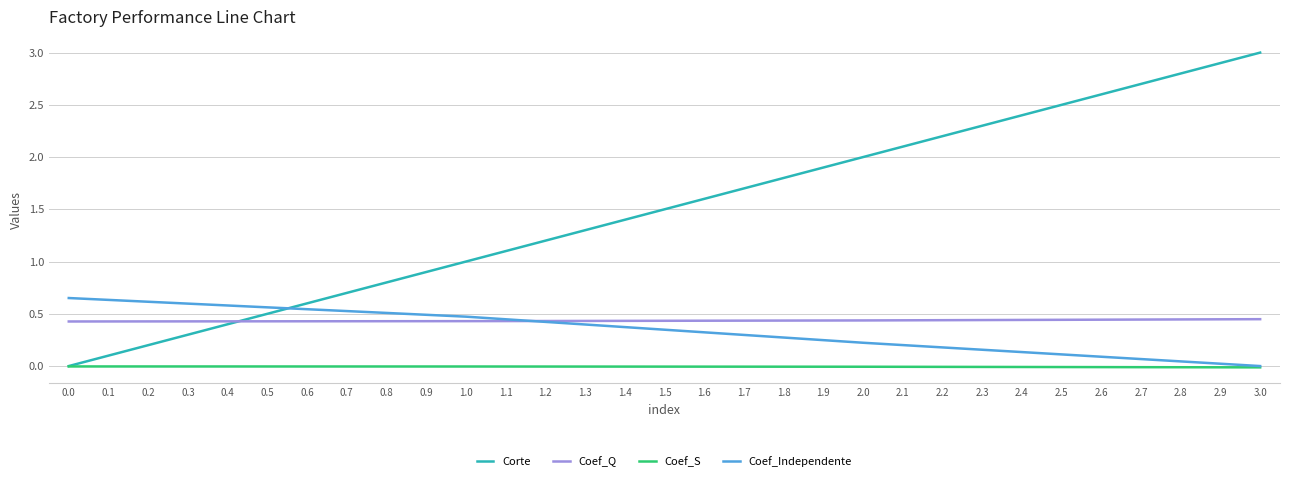

Which category has the lowest value in the Coef_Independente series?

3.0